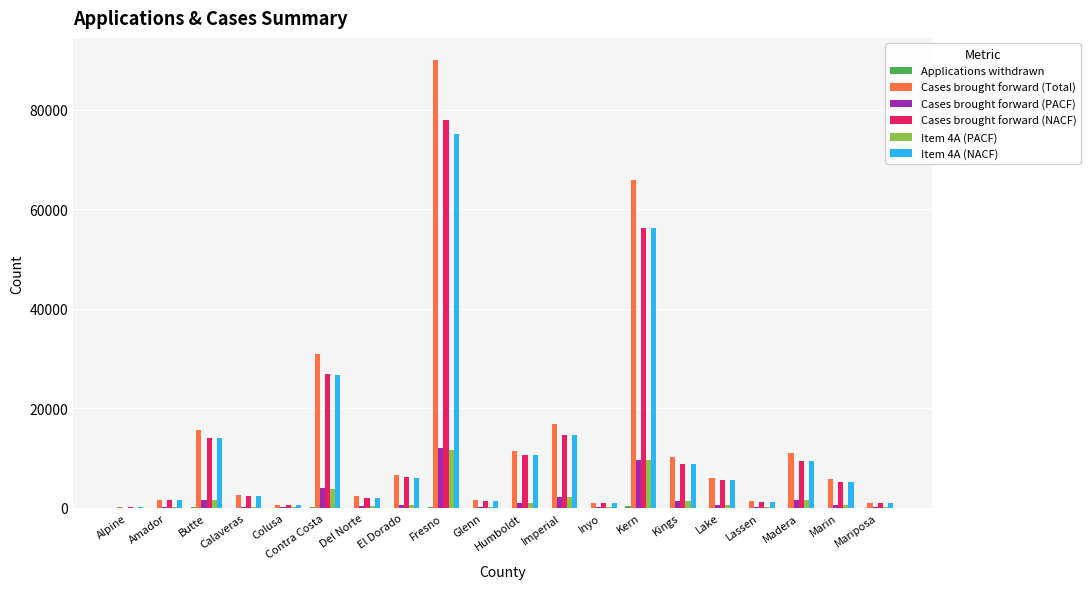

What is the sum of all Cases brought forward (PACF) values?

36286